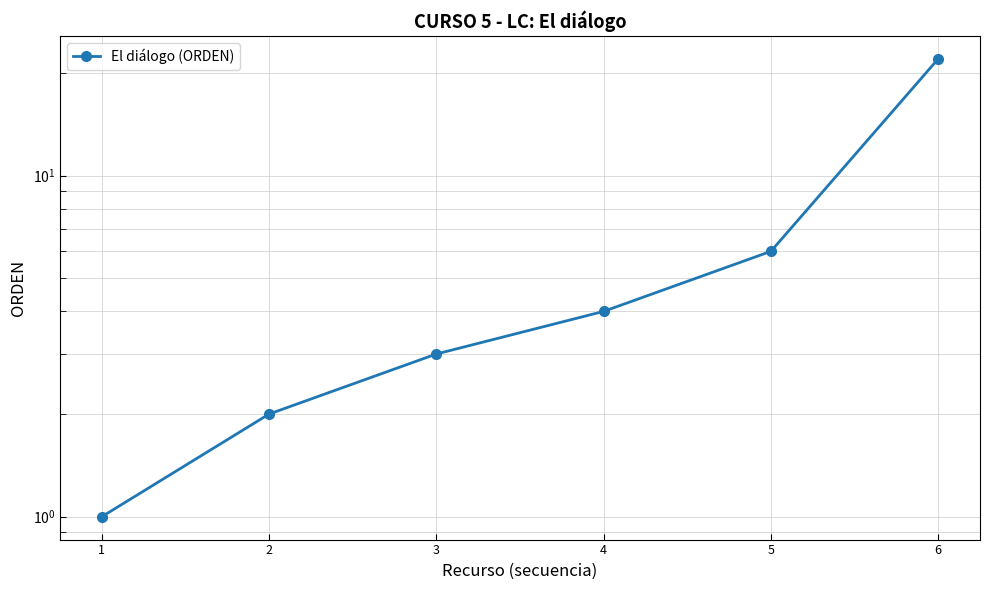

How many data points are less than 4?

3